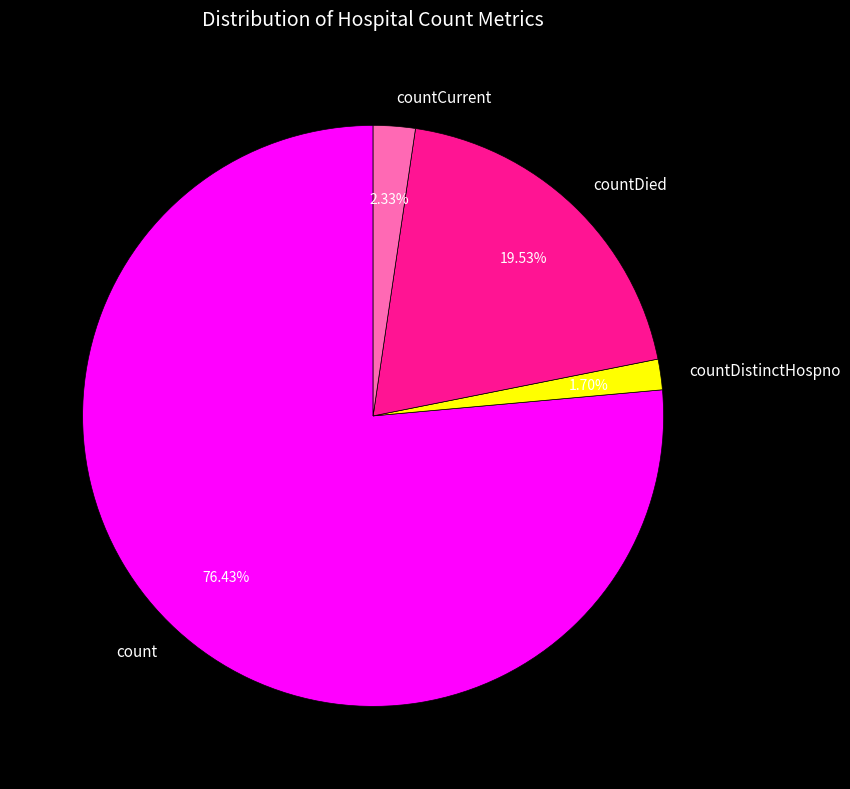

Rank the categories by value from lowest to highest.

countDistinctHospno, countCurrent, countDied, count